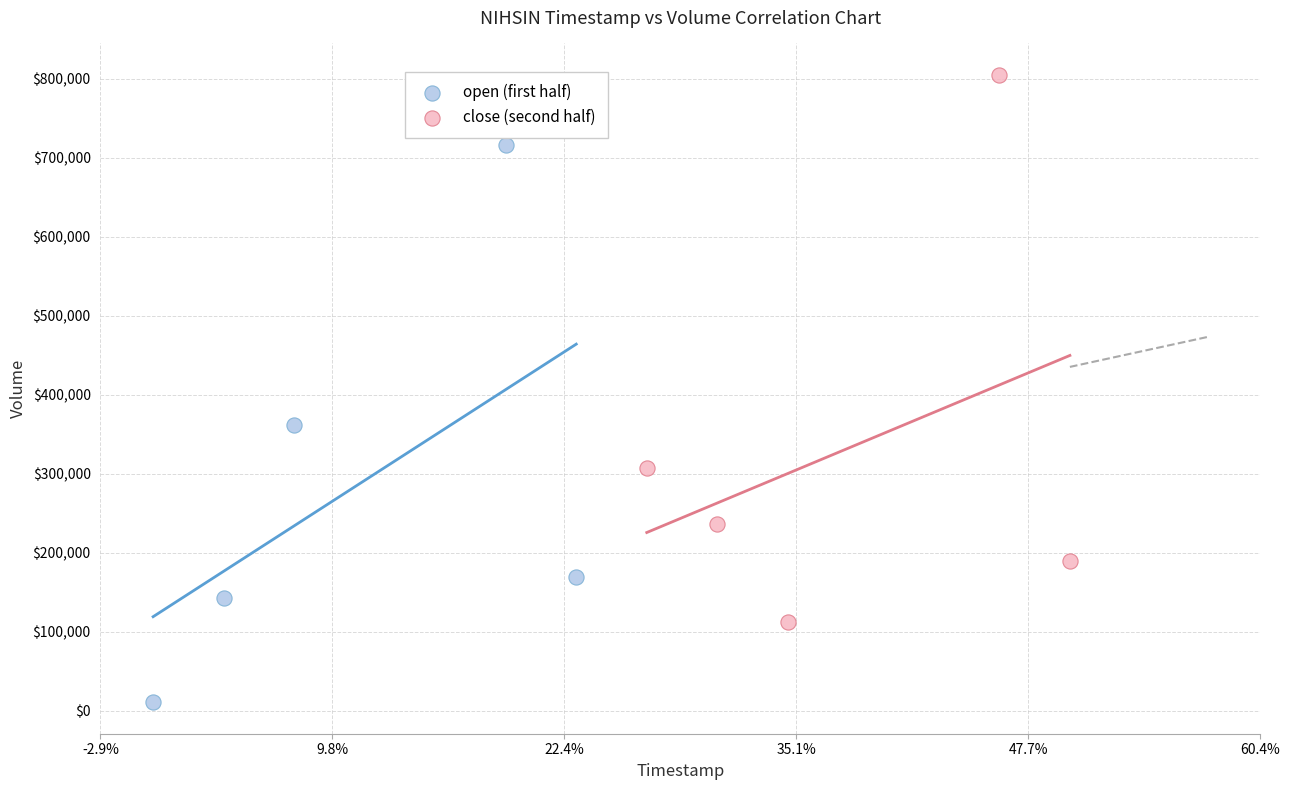

Which series has the largest Y range (max minus min)?

open (first half)